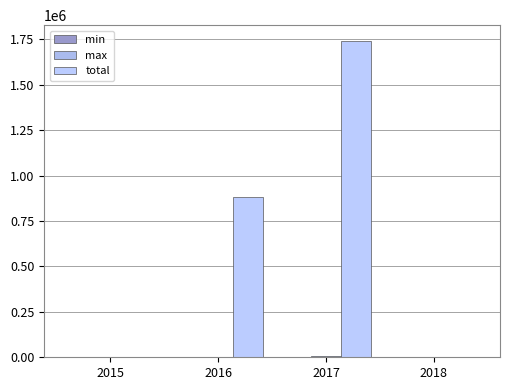

What is the average value of the max series?

1610